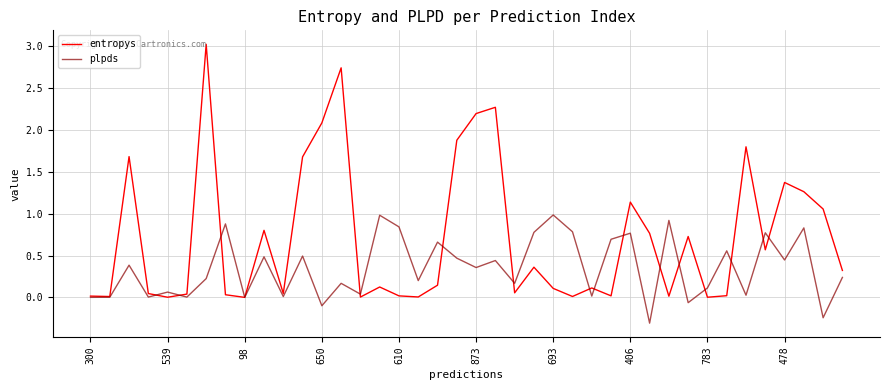

At how many categories does at least one series exceed 2?

5